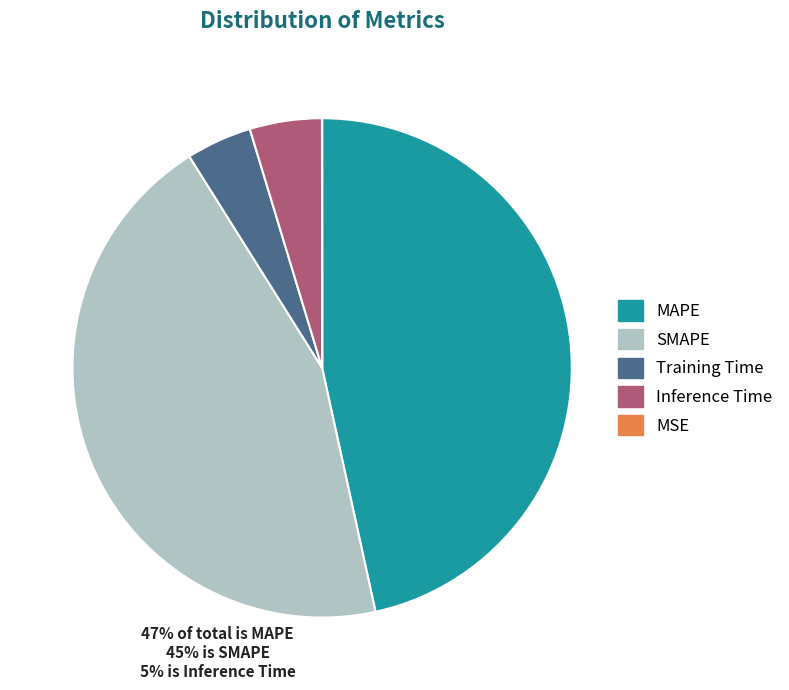

Between MAPE and SMAPE, which is larger?

MAPE